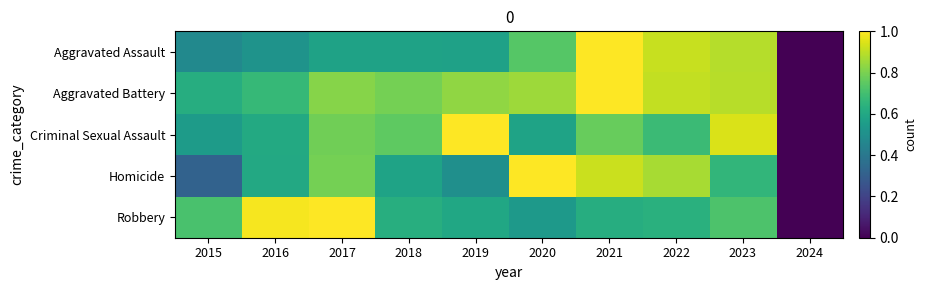

Rank the series by their maximum value, from lowest to highest.

Homicide, Criminal Sexual Assault, Aggravated Assault, Robbery, Aggravated Battery